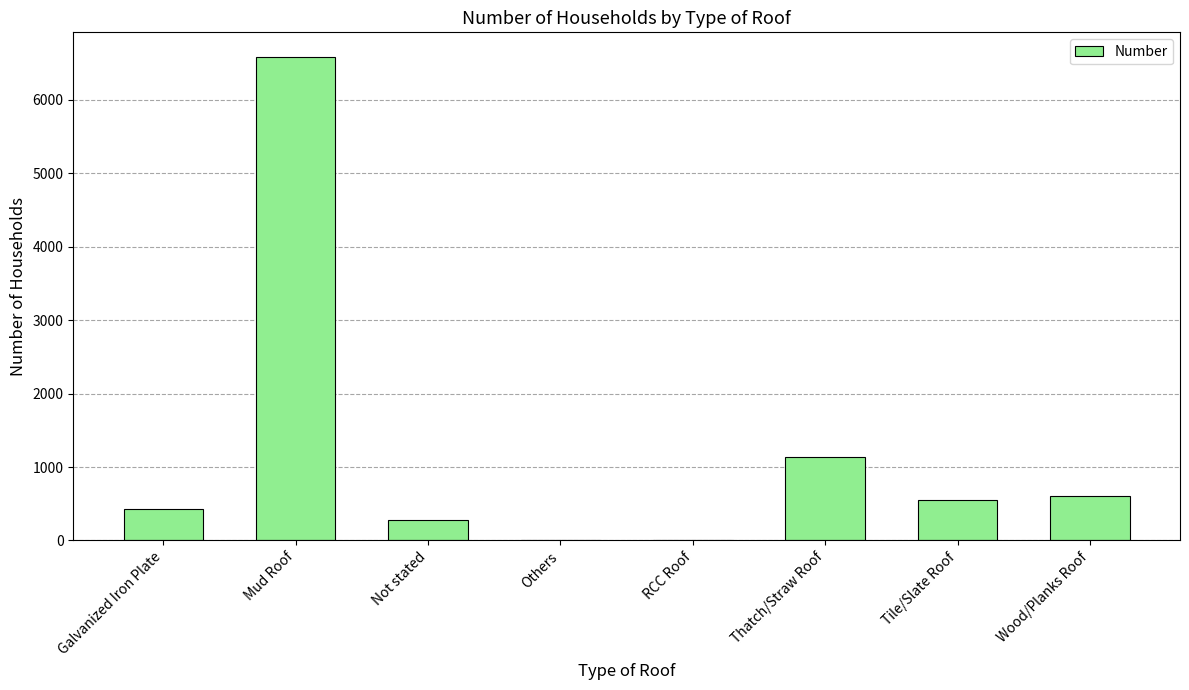

True or false: the data shows 1130 at Thatch/Straw Roof.

True